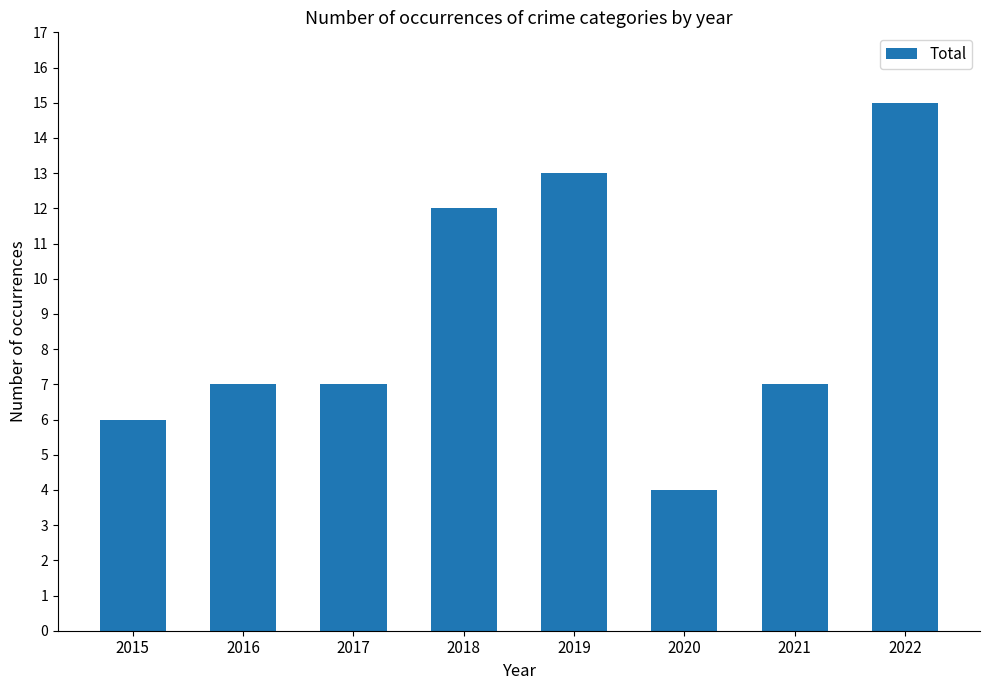

What is the ratio of the value at 2019 to the value at 2022?

0.9